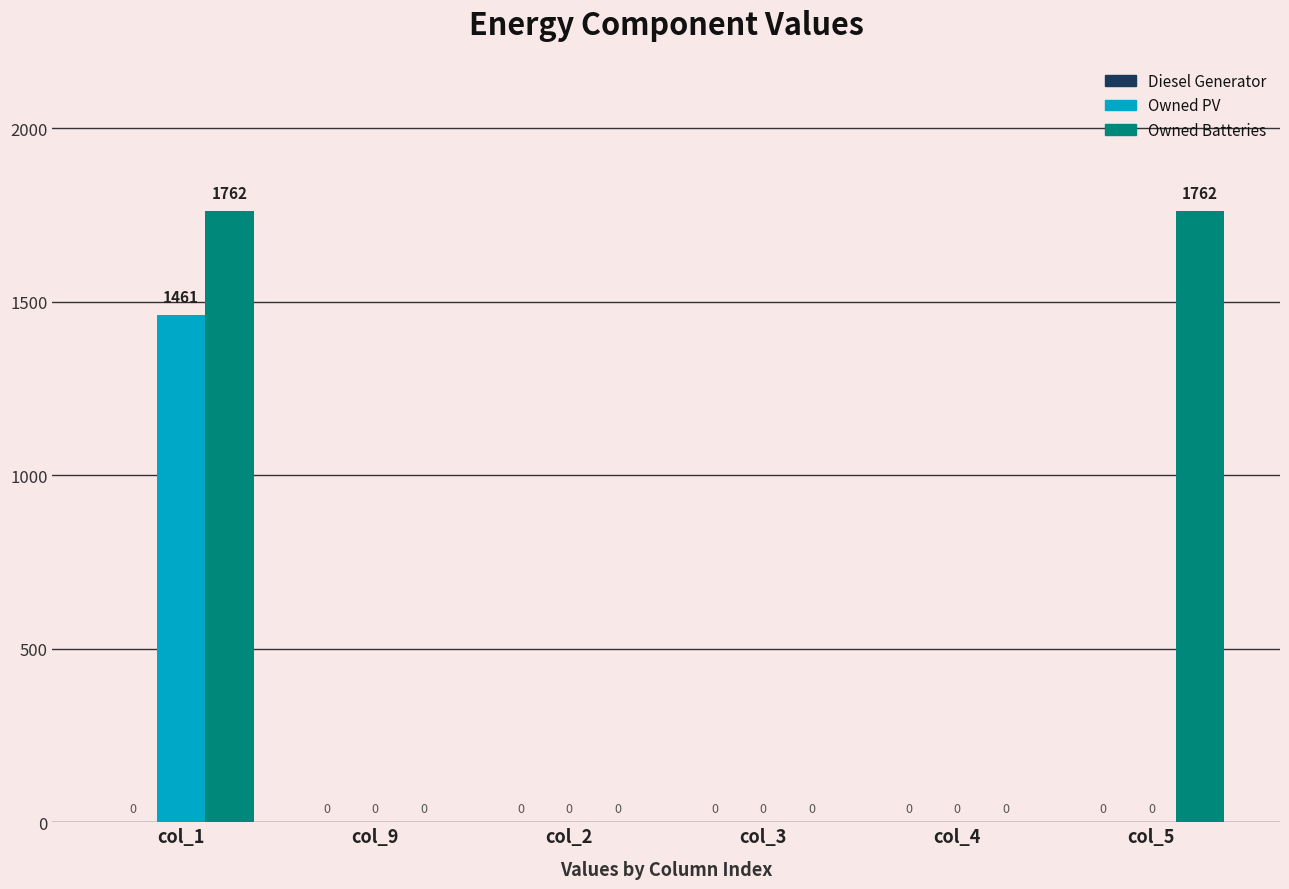

The value of Owned PV at col_9 is 904. True or false?

False